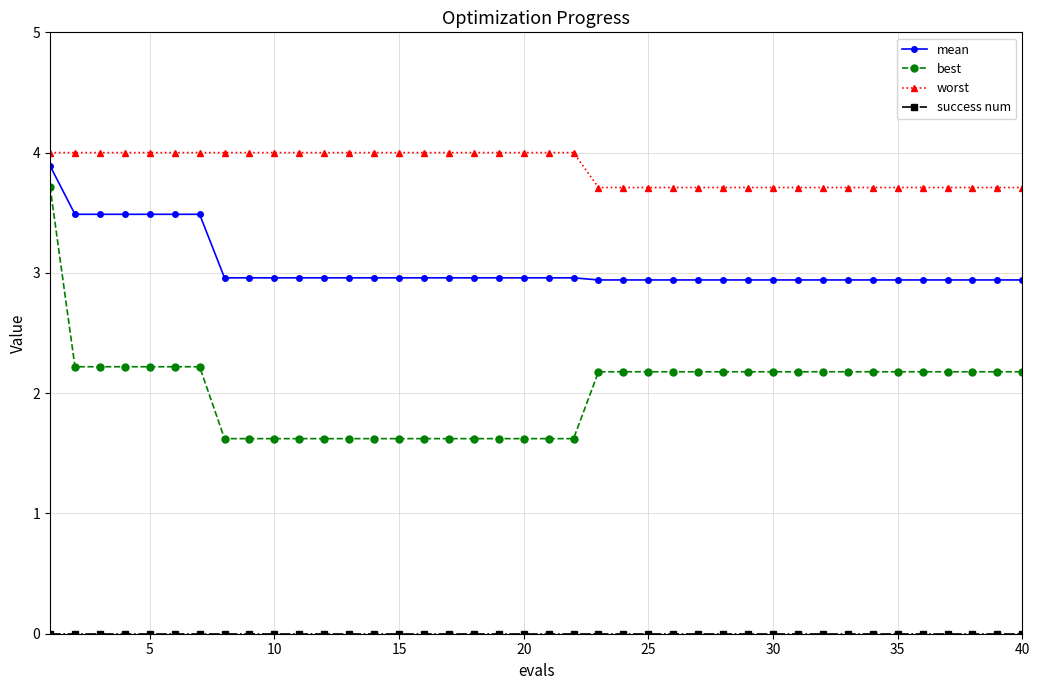

What is the average value of the best series?

2.0